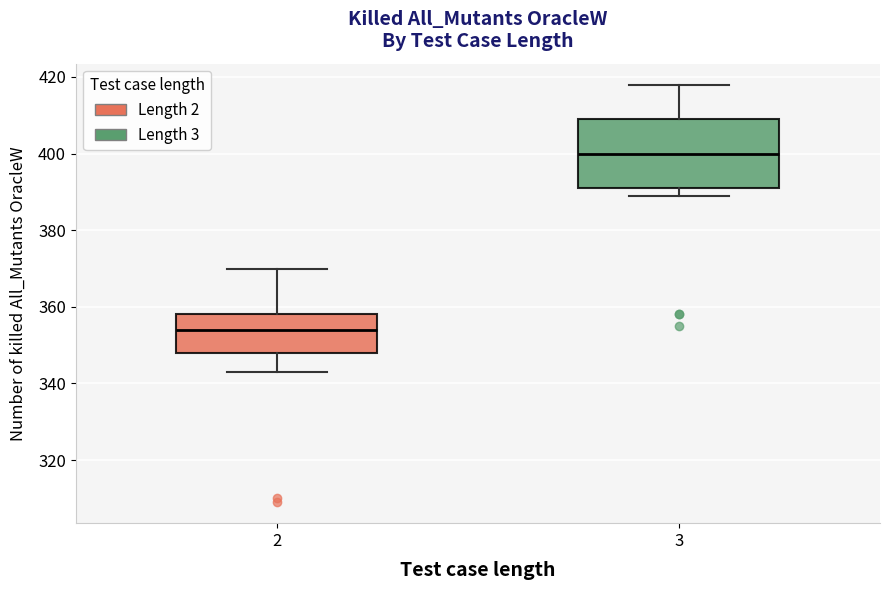

Comparing the boxes themselves (not the whiskers), which one is the tallest?

3